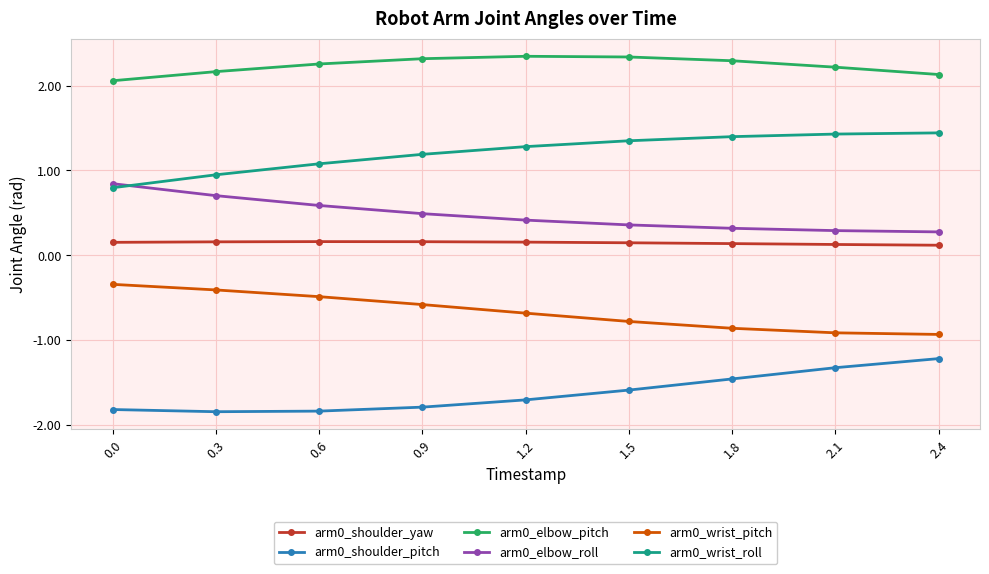

Which series has the largest total across all categories?

arm0_elbow_pitch